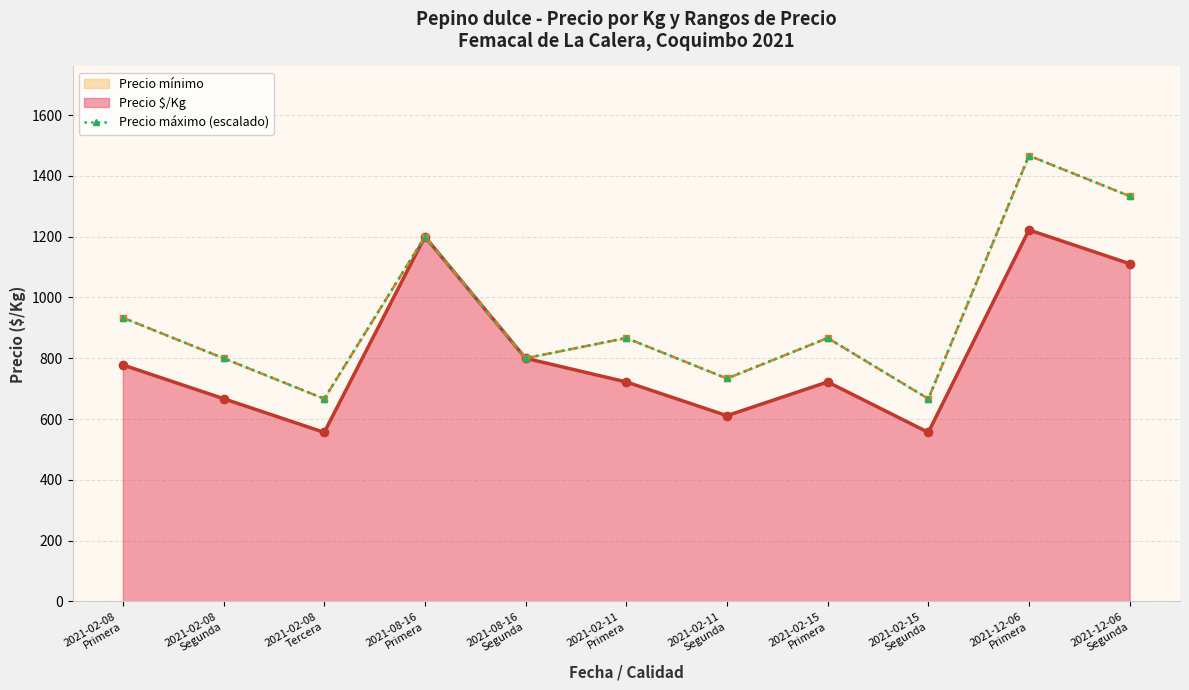

What is the label of the 11th point from the left?

2021-12-06
Segunda